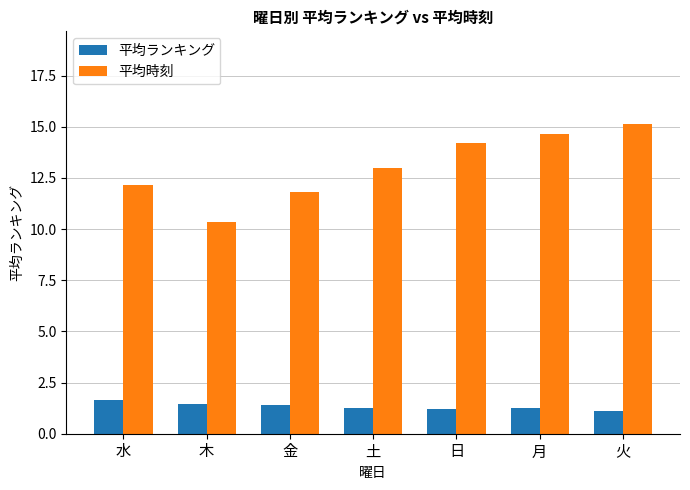

What is the greatest value displayed?

15.1